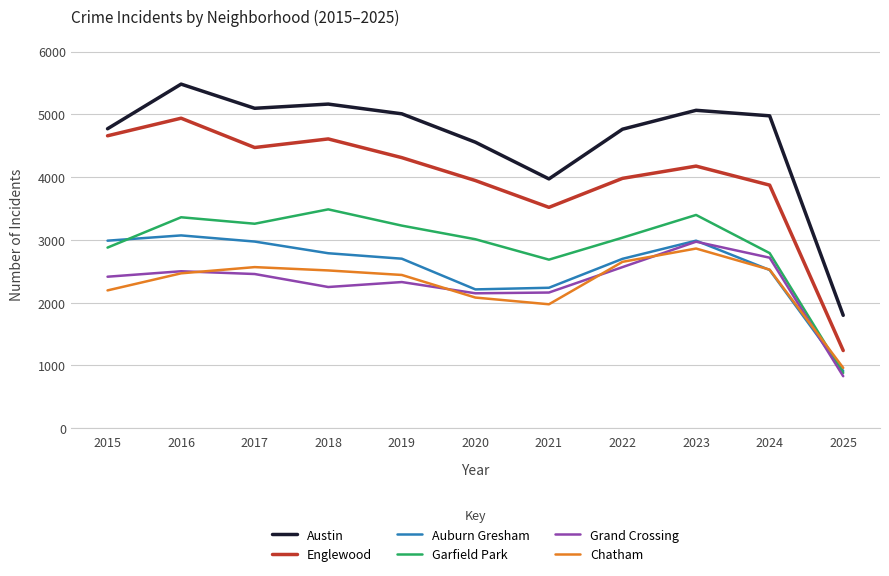

How many interior local peaks does the Auburn Gresham series have?

2